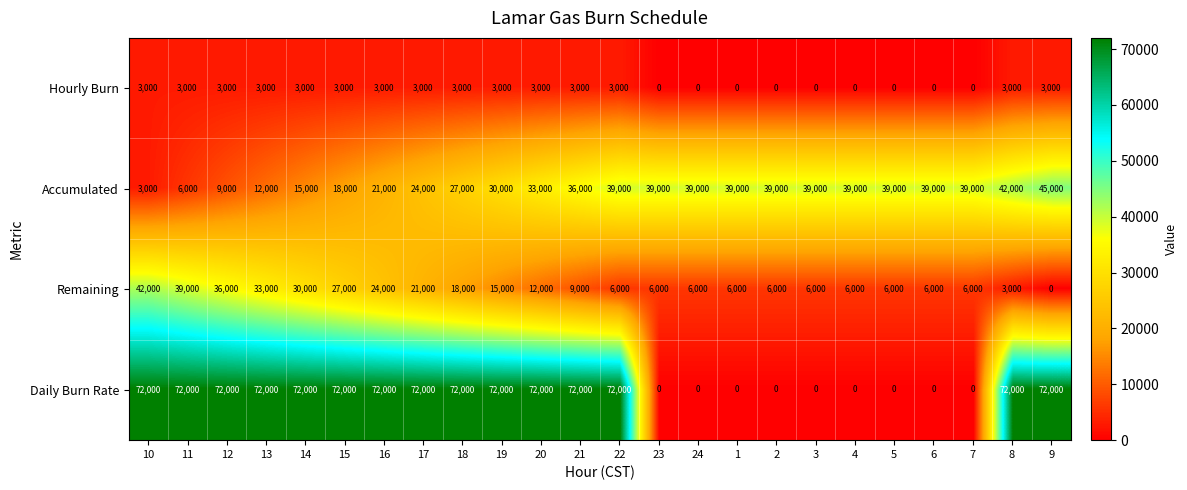

What is the difference between the highest and lowest values at 15?

69000